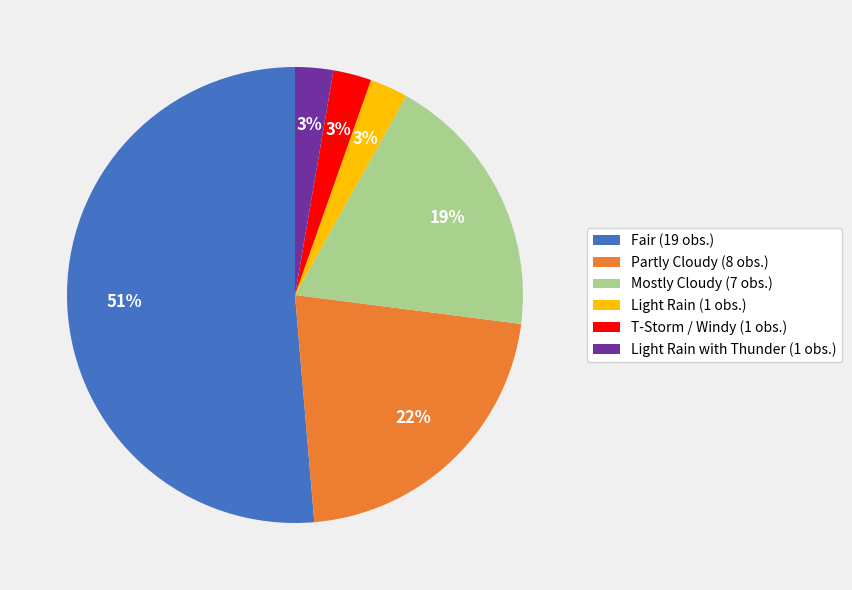

What is the ratio of the value at Partly Cloudy (8 obs.) to the value at Fair (19 obs.)?

0.4